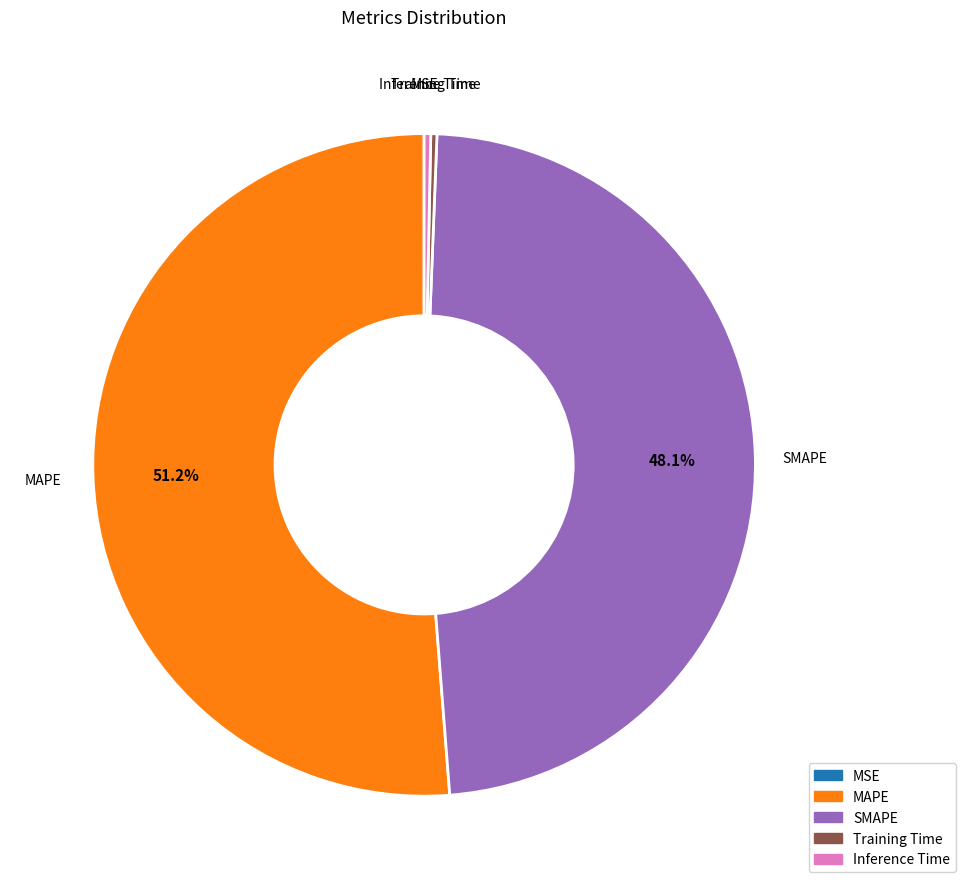

Do Training Time and MAPE together represent more than half of the pie?

Yes